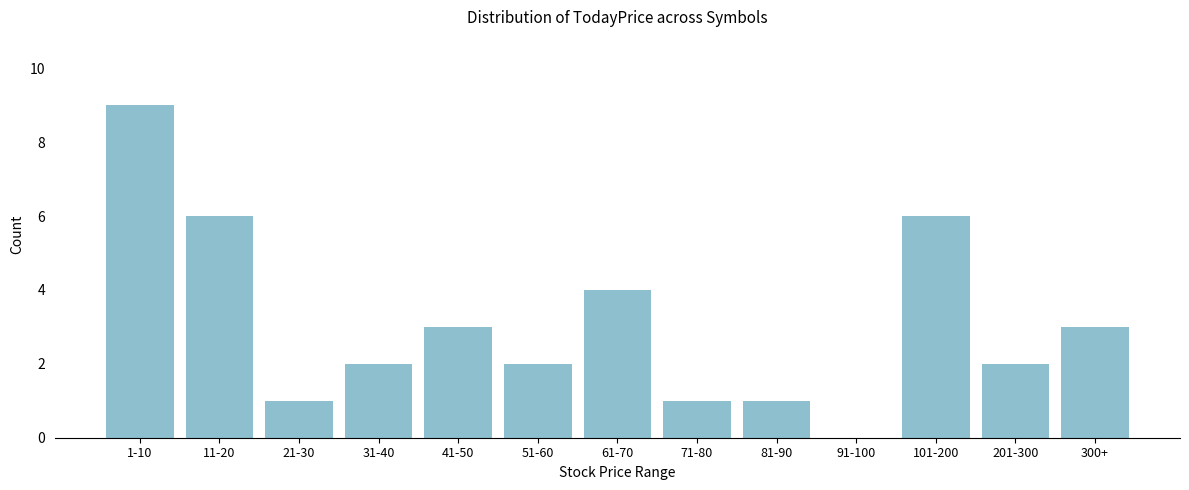

Reading left to right, what are all the values shown in this chart?

1-10=9	11-20=6	21-30=1	31-40=2	41-50=3	51-60=2	61-70=4	71-80=1	81-90=1	91-100=0	101-200=6	201-300=2	300+=3